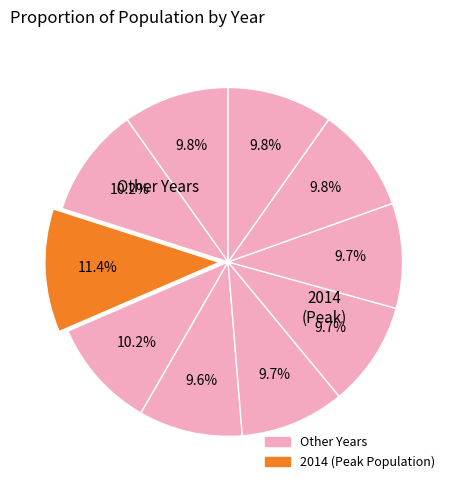

Count the number of slices in the pie.

10